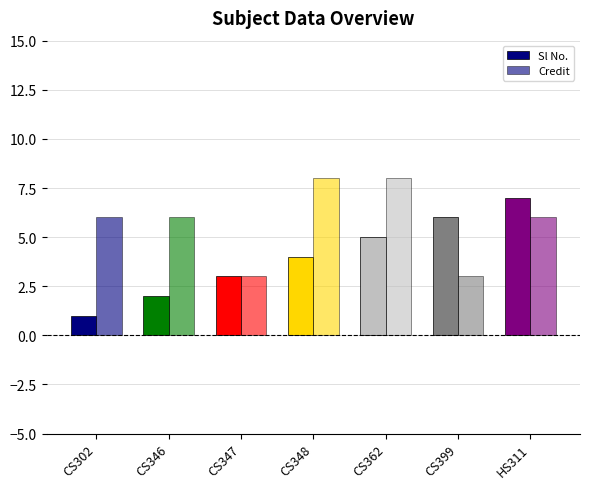

True or false: Credit has a value of 11 at CS302.

False